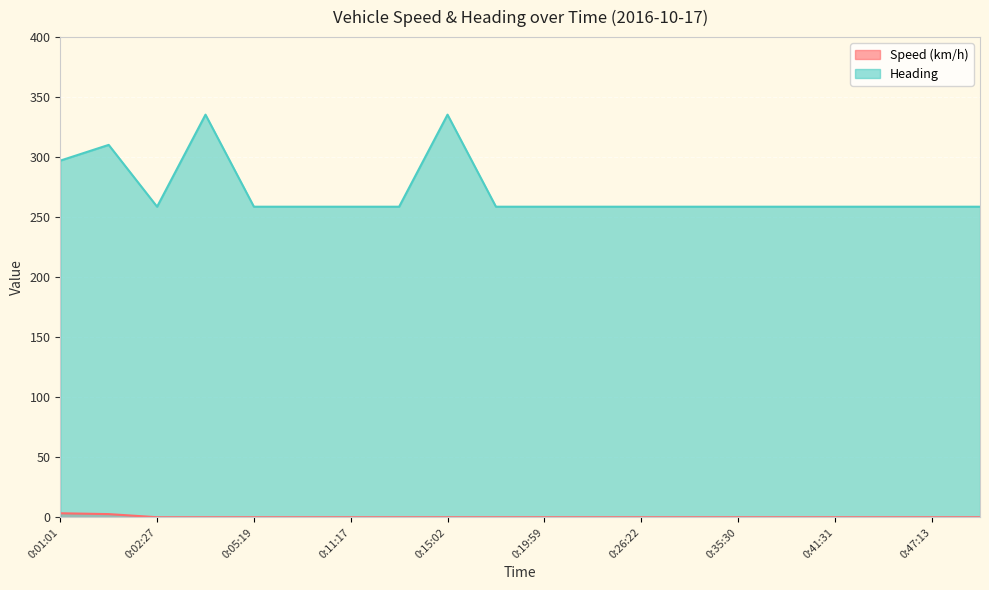

Which category has the lowest value across all series?

0:02:27